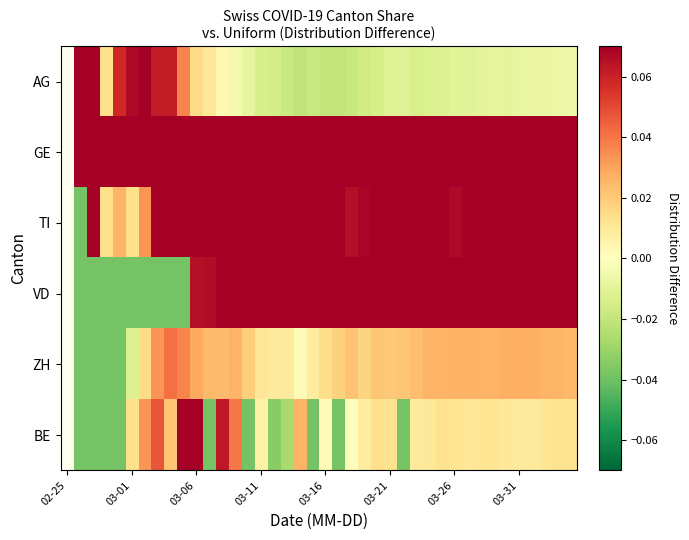

Is it true that BE equals 0.0 at 03-01?

False